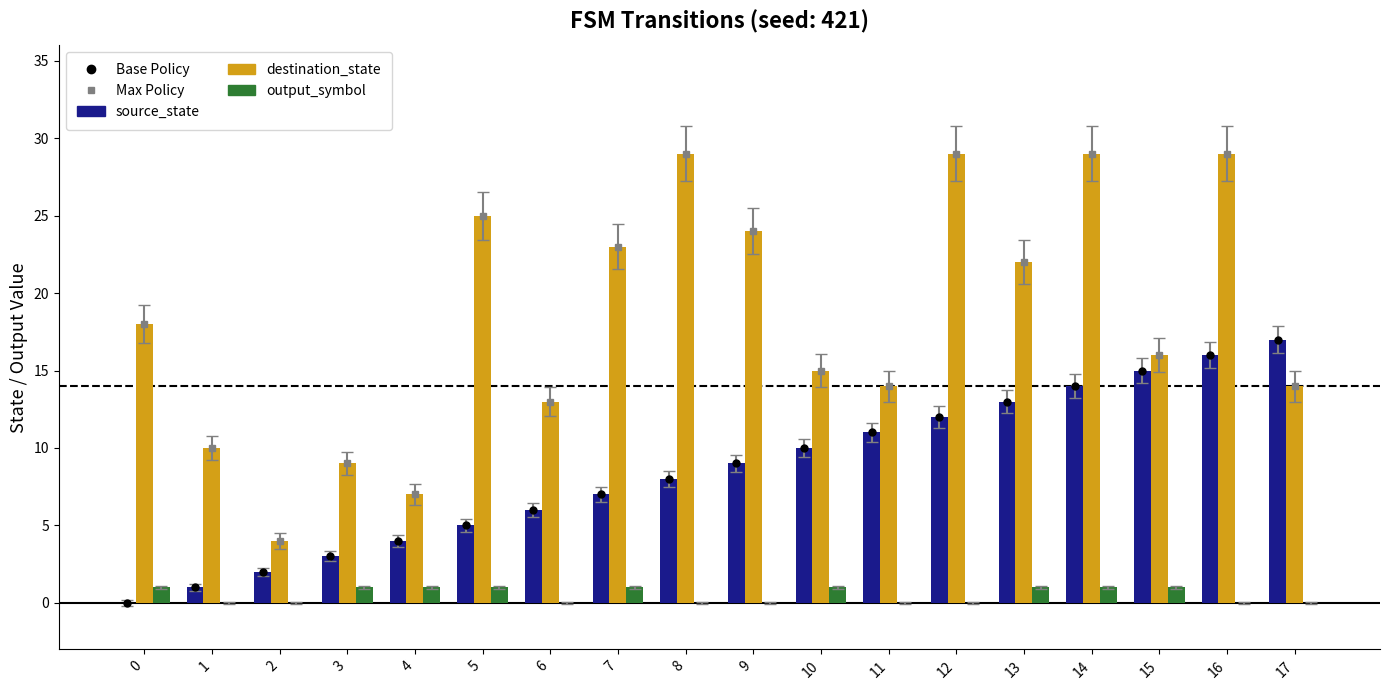

Reading left to right, extract all data points from this chart.

Base Policy: 0	1	2	3	4	5	6	7	8	9	10	11	12	13	14	15	16	17
Max Policy: 18	10	4	9	7	25	13	23	29	24	15	14	29	22	29	16	29	14
source_state: 0	1	2	3	4	5	6	7	8	9	10	11	12	13	14	15	16	17
destination_state: 18	10	4	9	7	25	13	23	29	24	15	14	29	22	29	16	29	14
output_symbol: 1	0	0	1	1	1	0	1	0	0	1	0	0	1	1	1	0	0